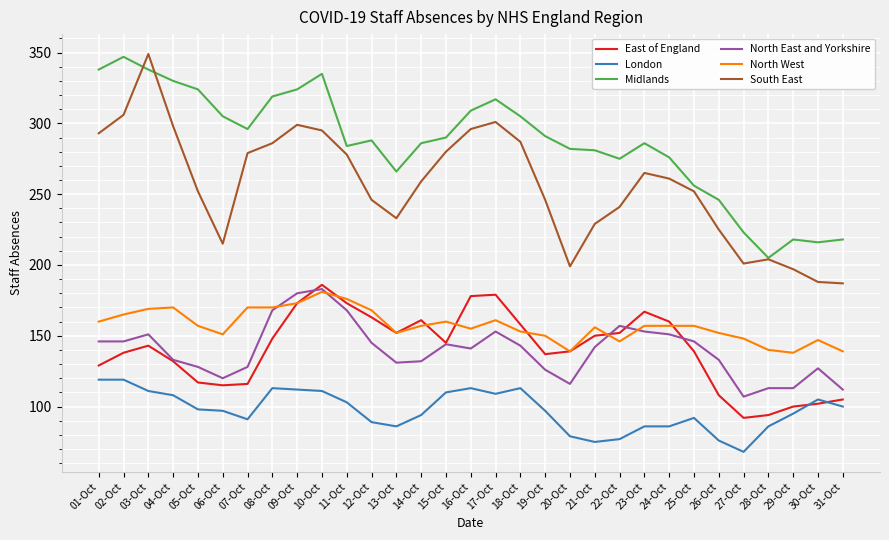

How many values in the South East series are below 259?

15